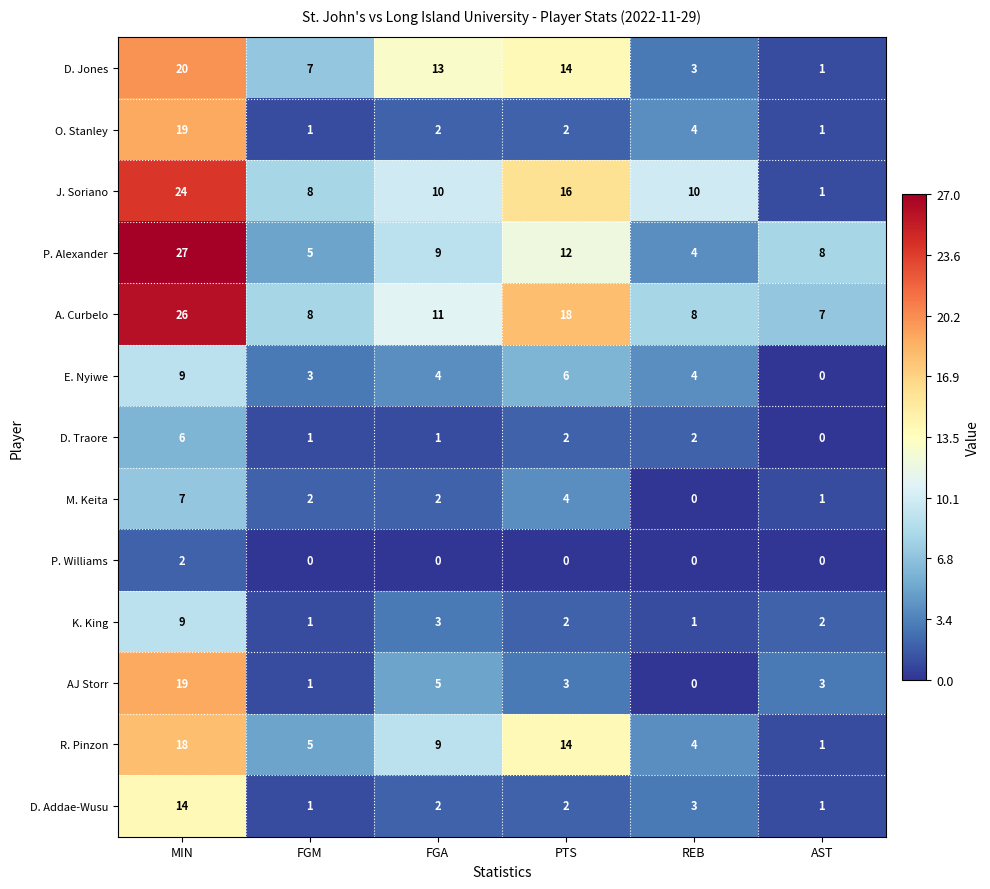

Which series changed the most between FGM and REB?

D. Jones